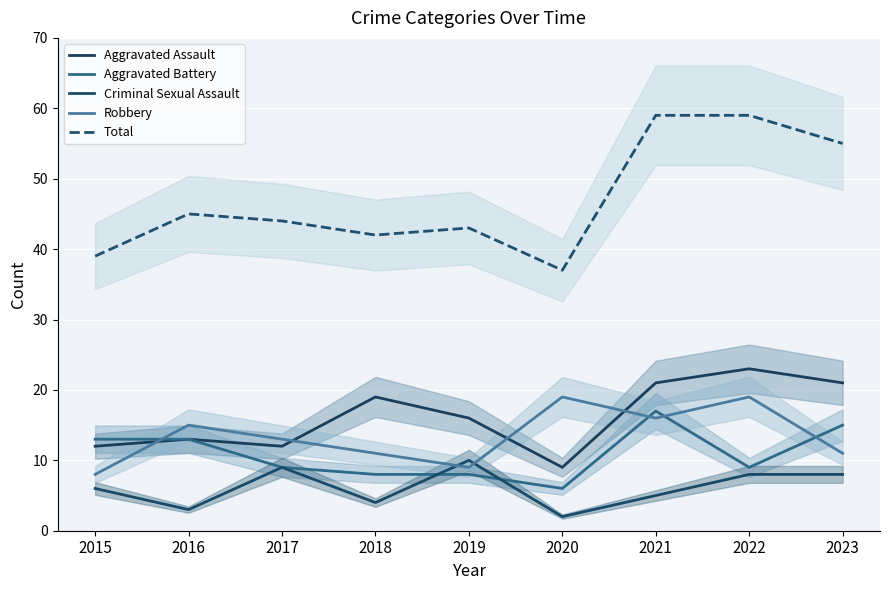

Where does the Criminal Sexual Assault series first go above 6?

2017